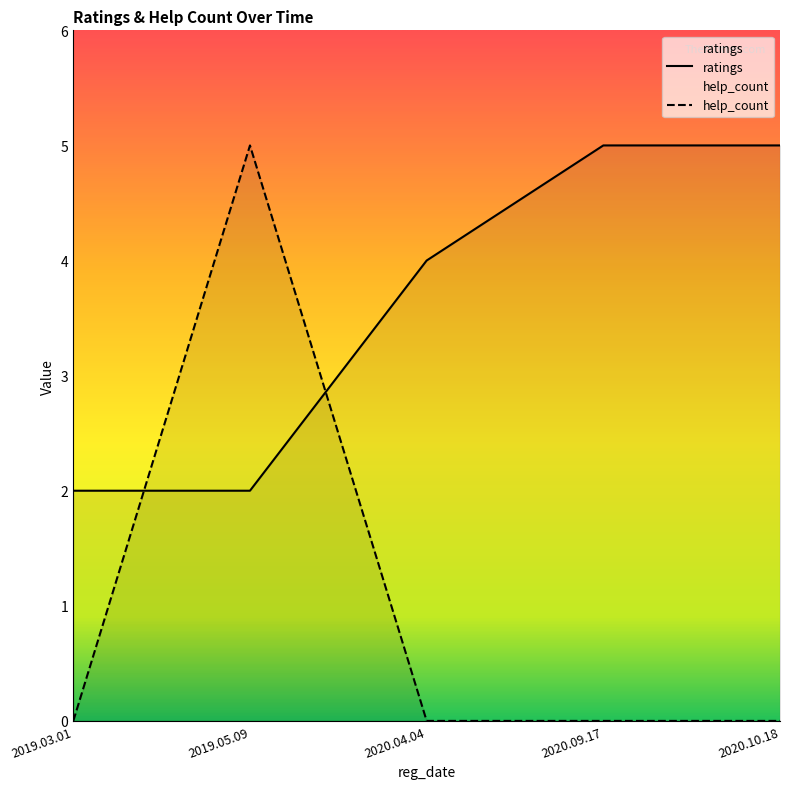

How many interior local peaks does the help_count series have?

1